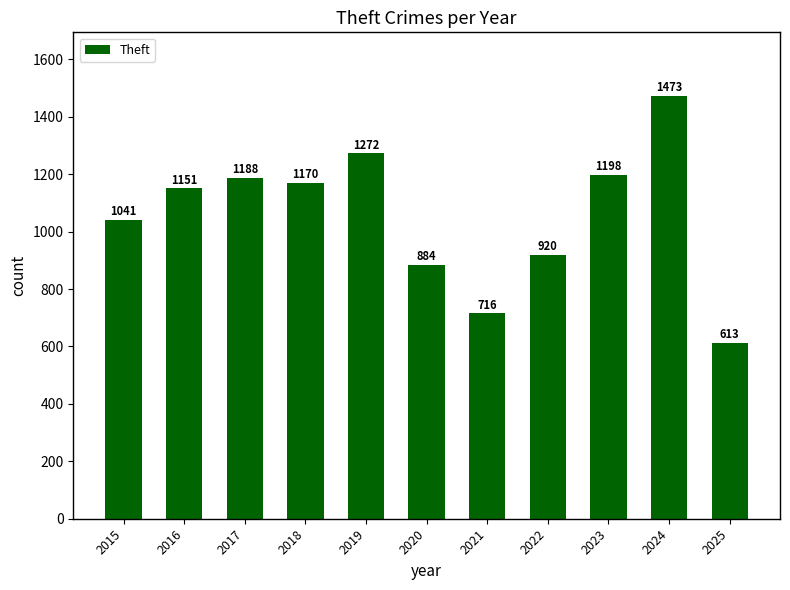

What is the minimum value shown in the chart?

613